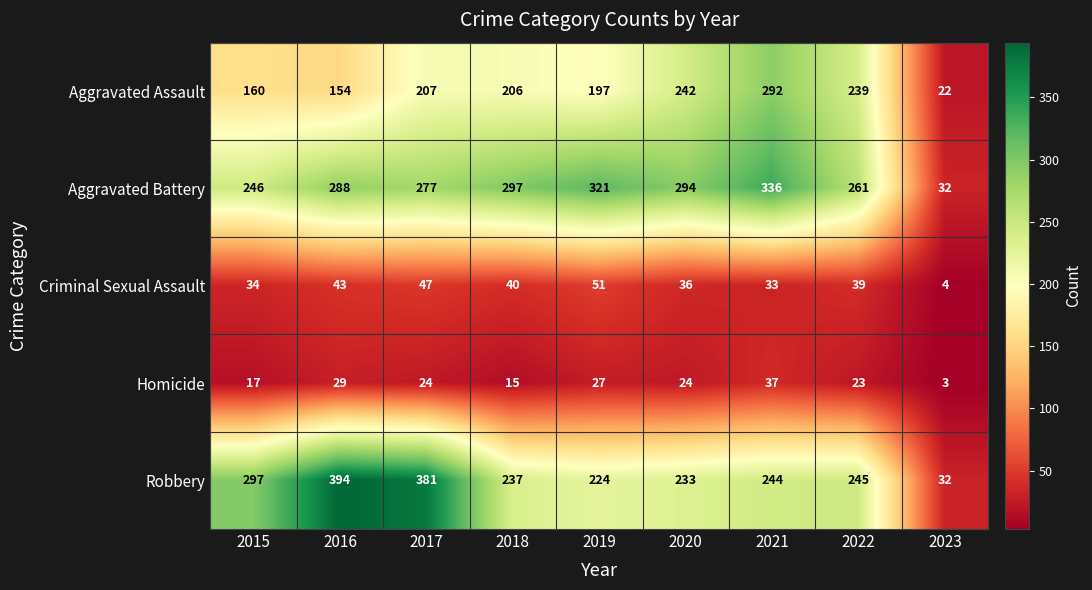

The Aggravated Assault series shows 50 at 2022. True or false?

False